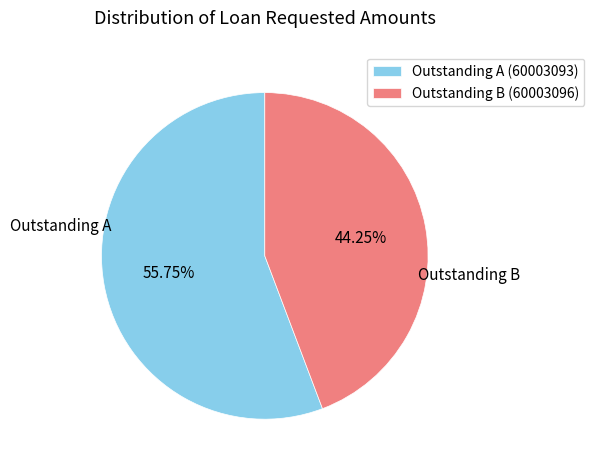

What is the ratio of the value at Outstanding B (60003096) to the value at Outstanding A (60003093)?

0.8